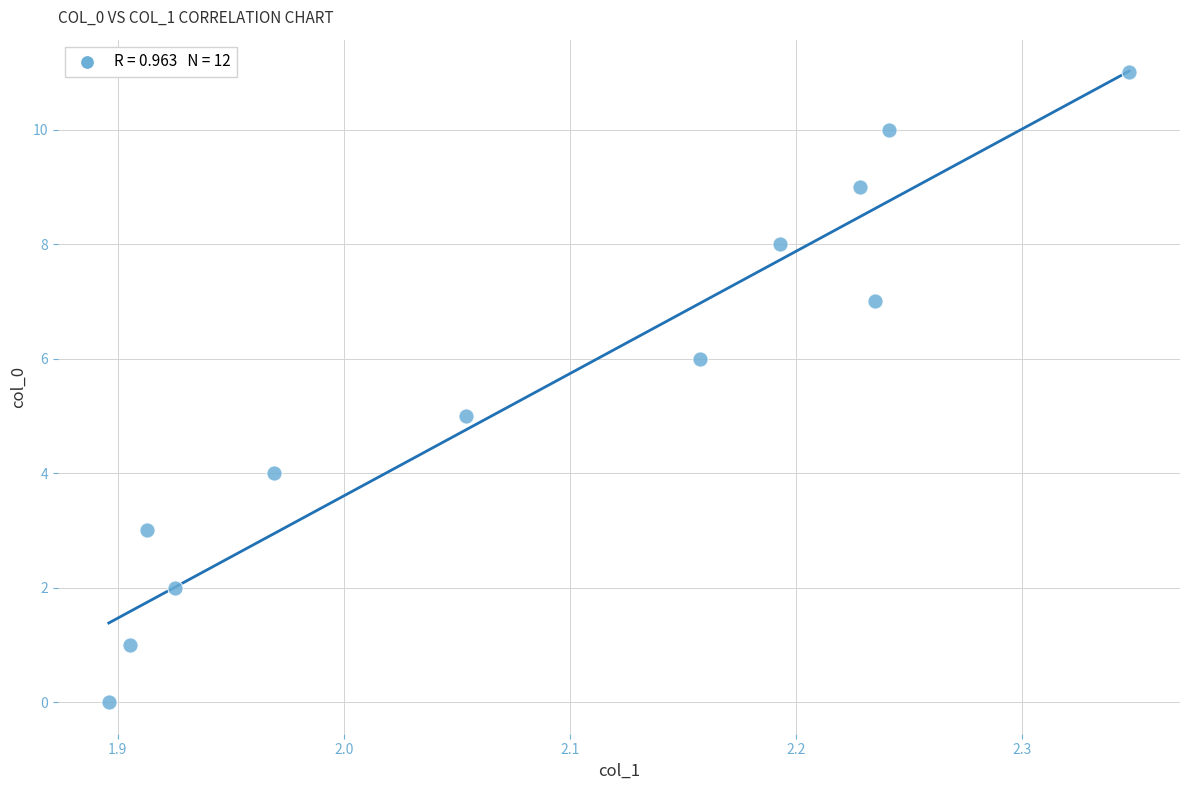

What is the range of Y values (max minus min)?

11